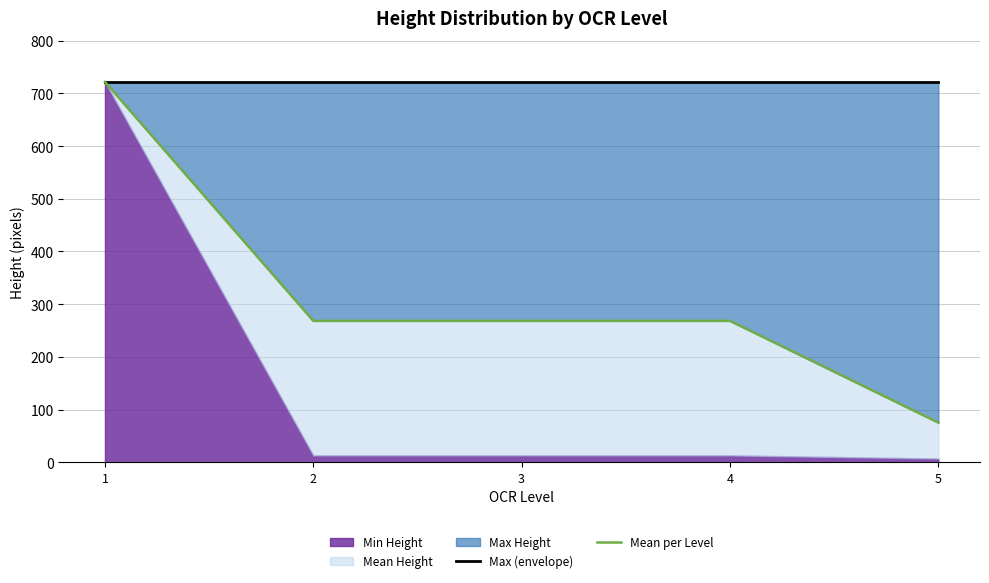

Which series has the largest range (max minus min)?

Mean per Level